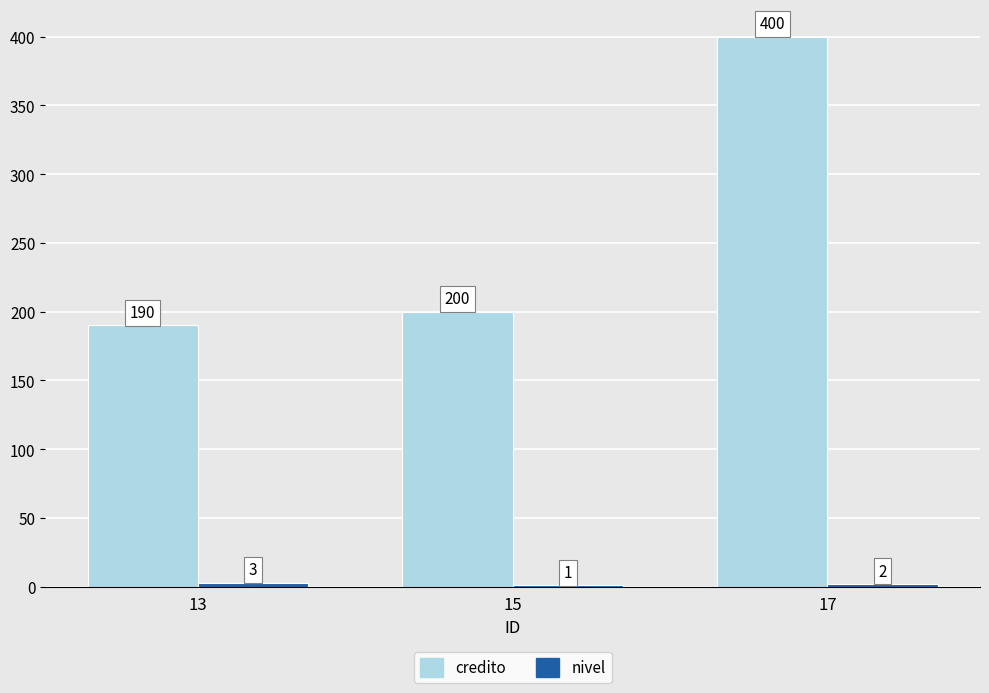

What is the average value of the credito series?

263